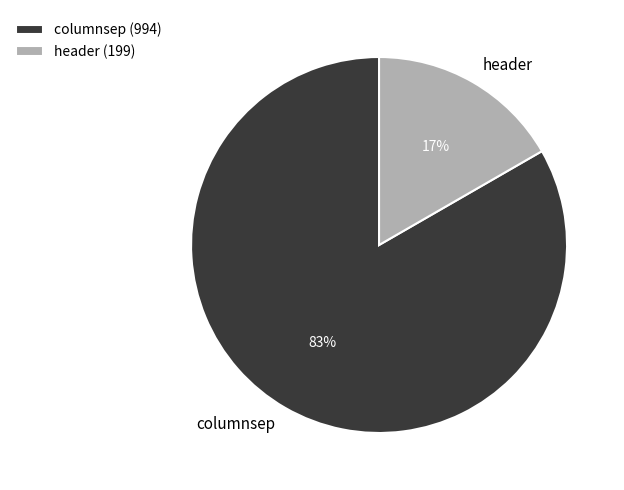

Approximately how many times larger is the value at header compared to columnsep?

0.2